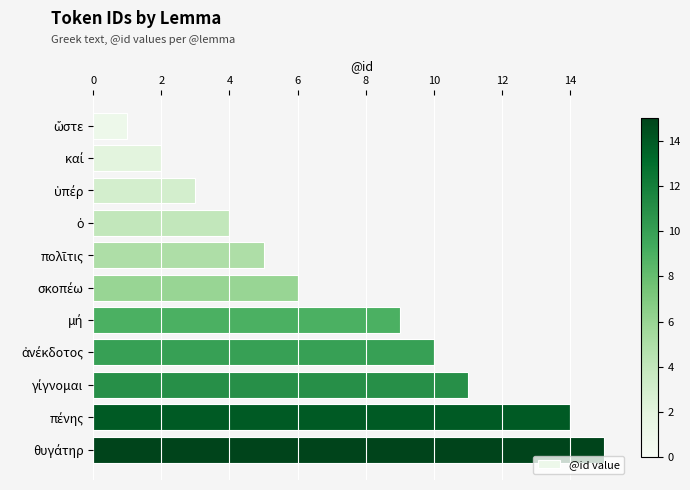

What is the average value?

7